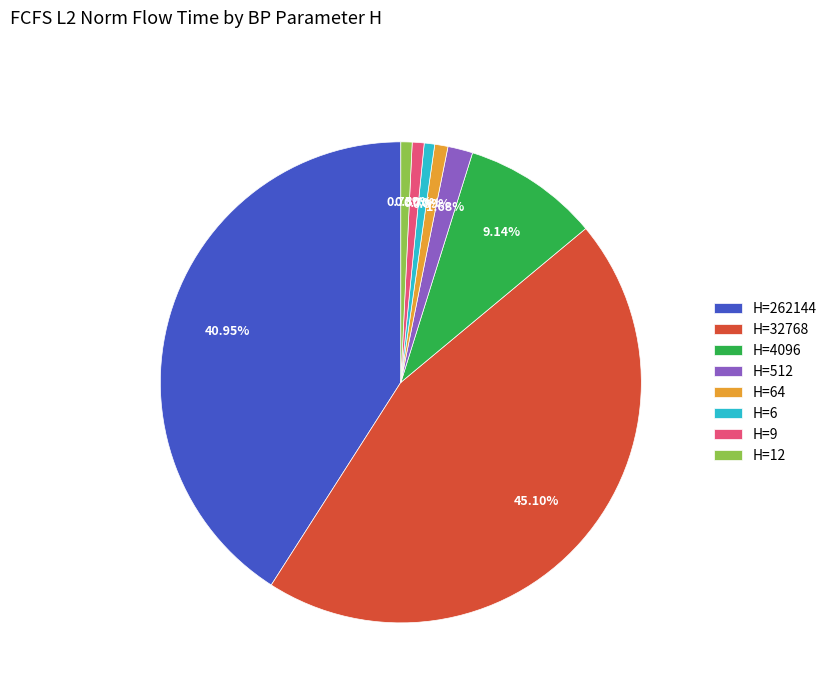

To the nearest percent, what is the difference between the largest and smallest slice percentages?

44%